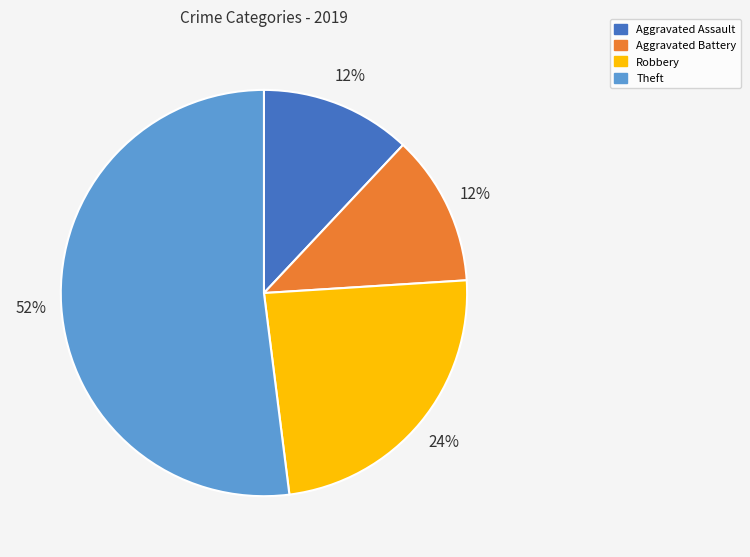

Which category accounts for the majority?

Theft